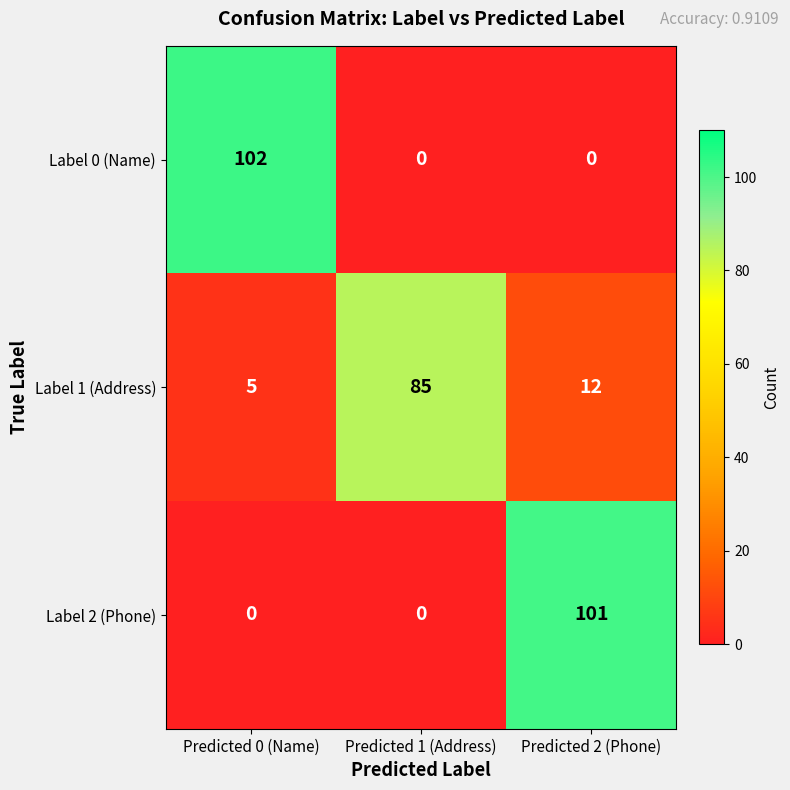

What is the average value of the Label 2 (Phone) series?

34